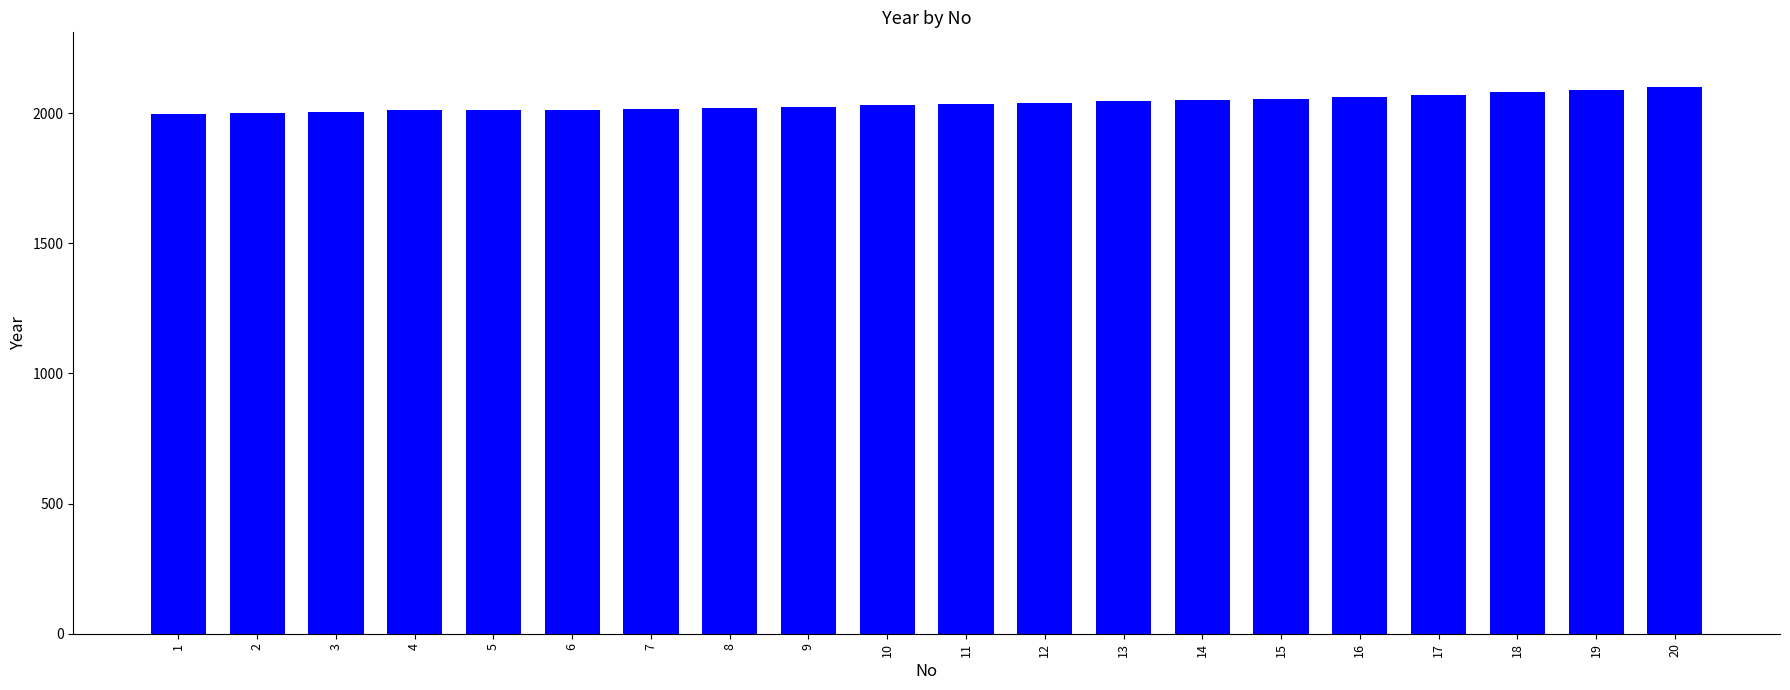

What is the average value?

2037